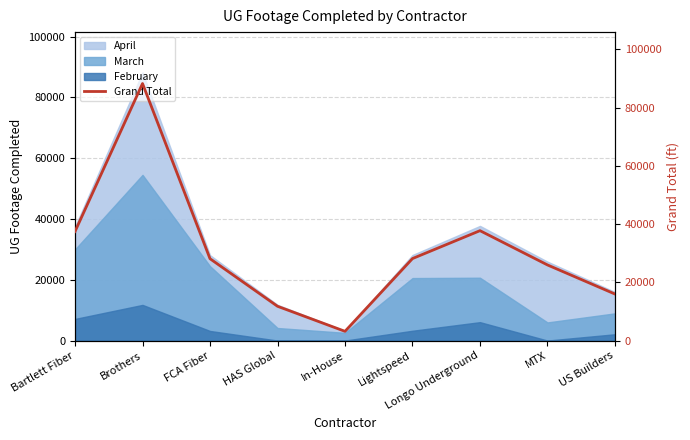

Reading right to left, transcribe all the data shown in this chart.

15982	25970	37741	28159	3173	11776	28109	88277	37463